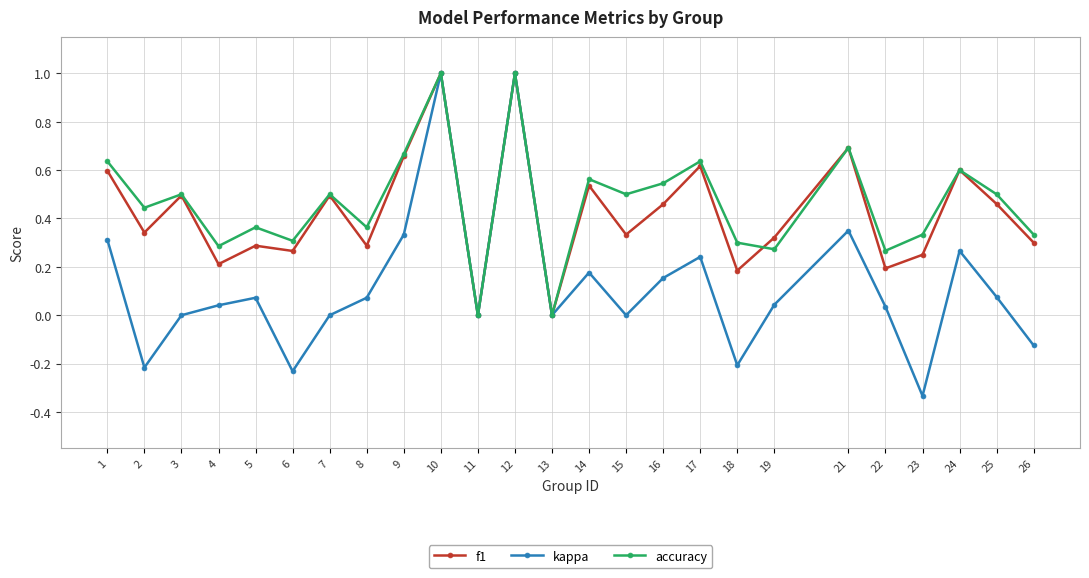

Which series has the largest total across all categories?

accuracy